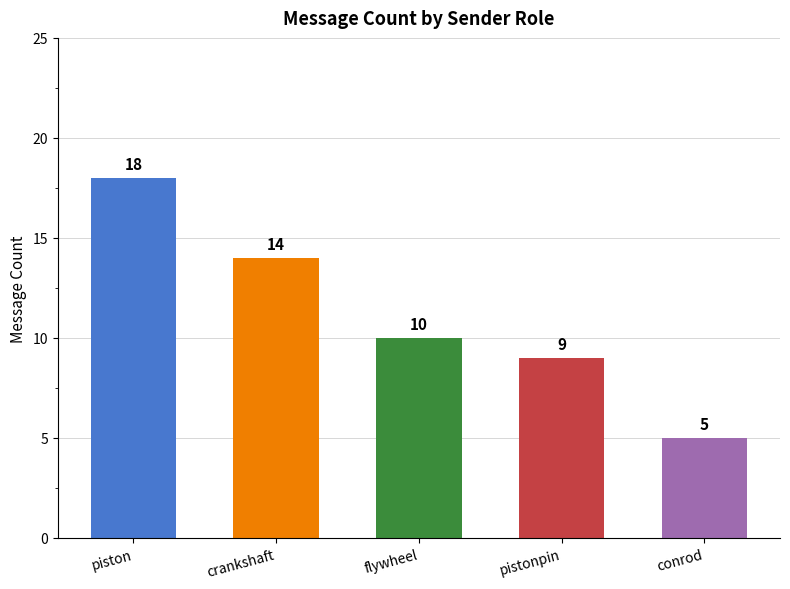

What is the label of the 4th bar from the left?

pistonpin